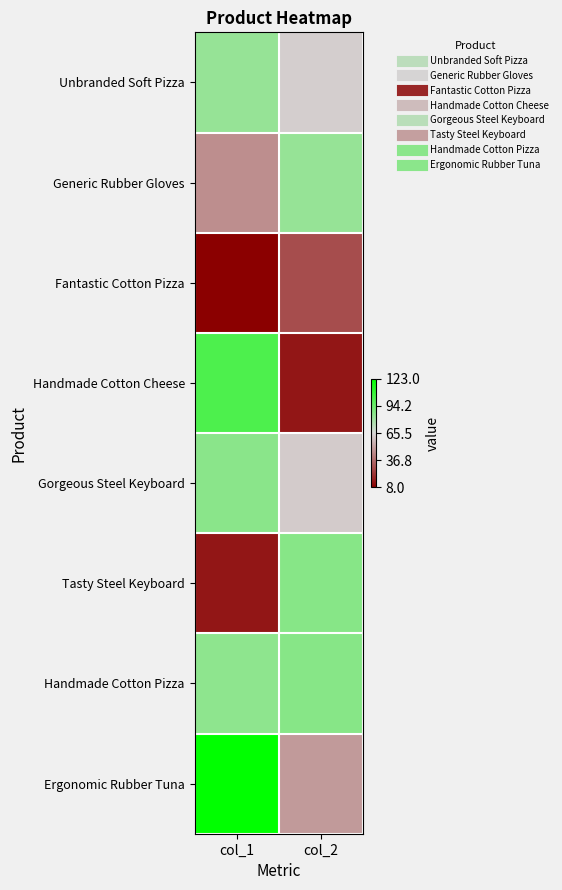

Reading right to left, transcribe all the data shown in this chart.

Unbranded Soft Pizza: col_2=-0.0	col_1=0.3
Generic Rubber Gloves: col_2=0.3	col_1=-0.3
Fantastic Cotton Pizza: col_2=-0.6	col_1=-1.0
Handmade Cotton Cheese: col_2=-0.9	col_1=0.6
Gorgeous Steel Keyboard: col_2=-0.1	col_1=0.4
Tasty Steel Keyboard: col_2=0.4	col_1=-0.9
Handmade Cotton Pizza: col_2=0.4	col_1=0.3
Ergonomic Rubber Tuna: col_2=-0.3	col_1=1.0